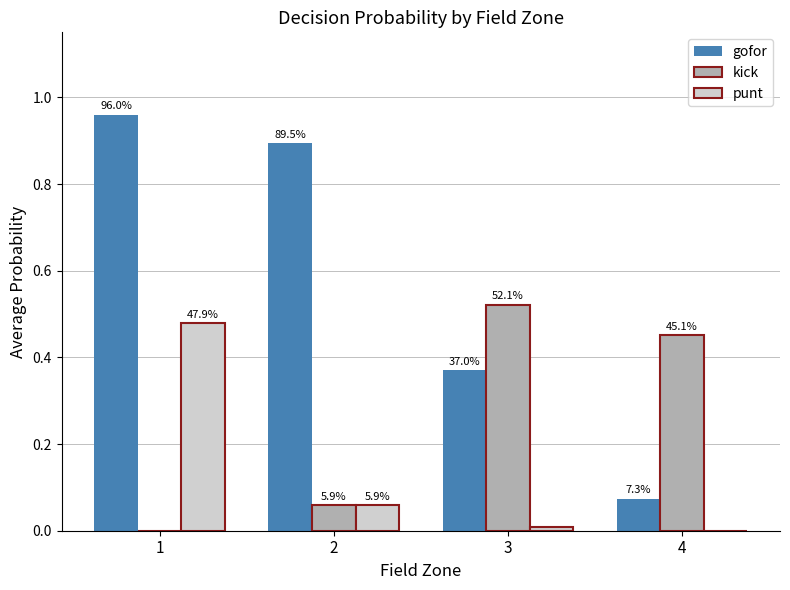

Are the bars horizontal?

No